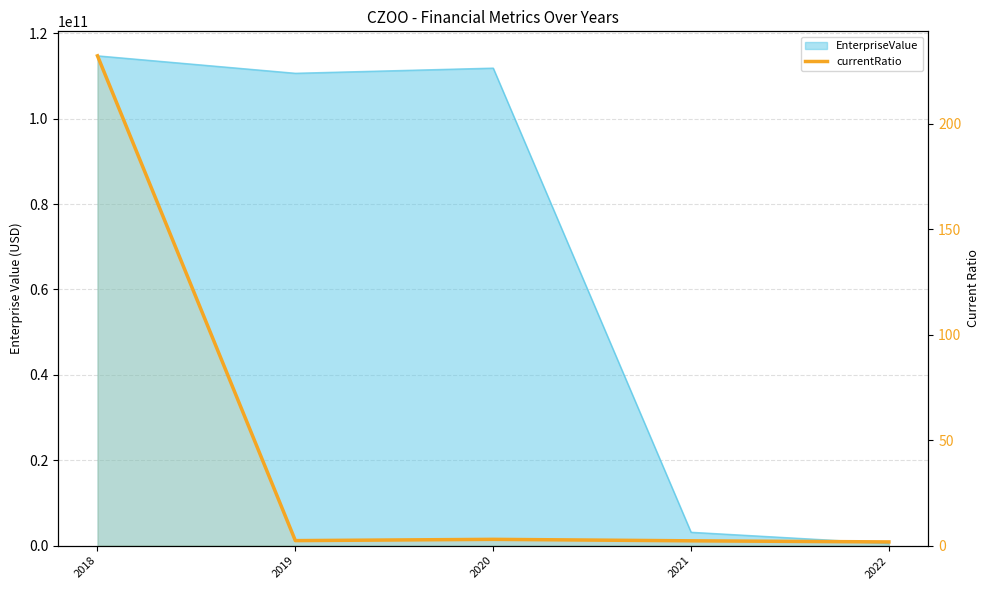

Which label corresponds to the smallest value in the chart?

2022